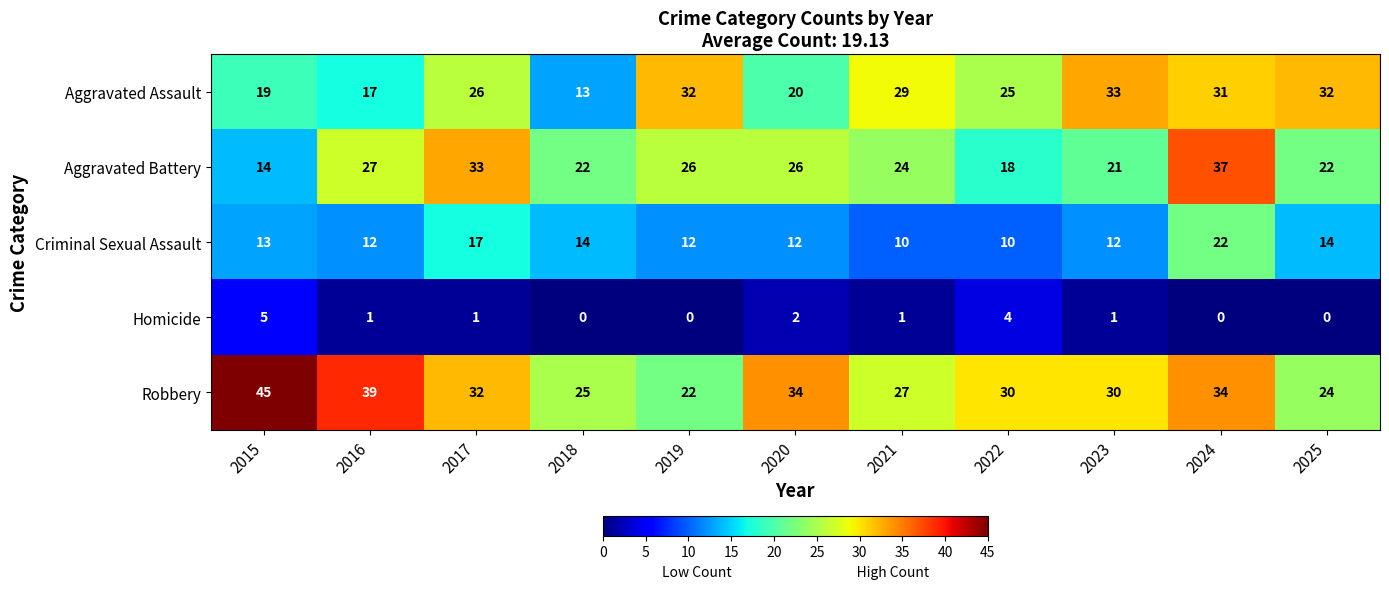

What is the difference between the highest and lowest values at 2022?

26